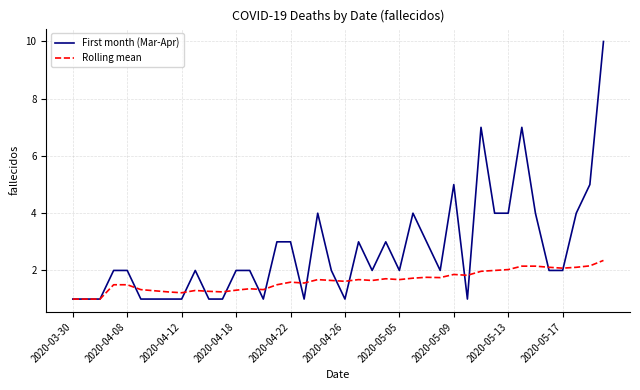

What is the highest value of the First month (Mar-Apr) series?

10.0